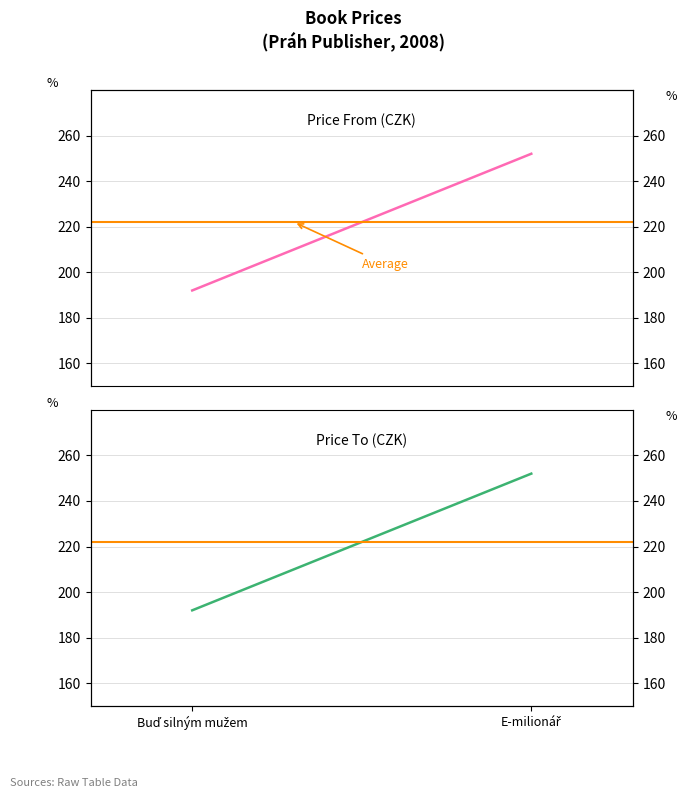

What is the value of the Average point at the 1st from the left?

222